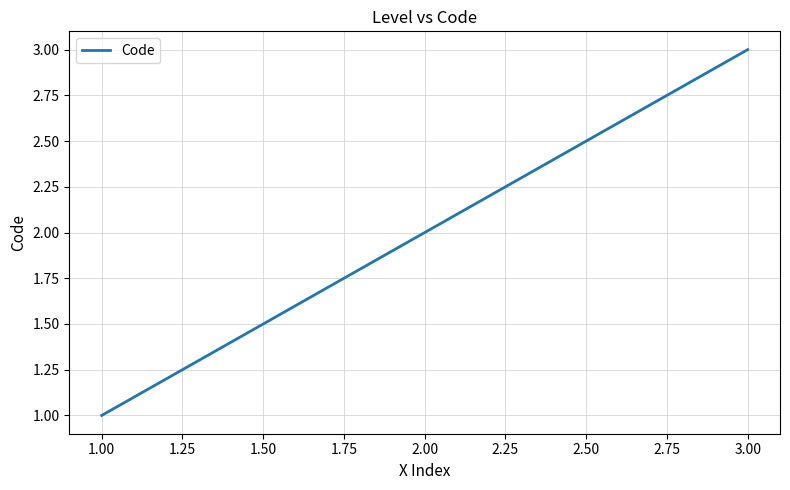

Is this an area chart (filled region under the line)?

No